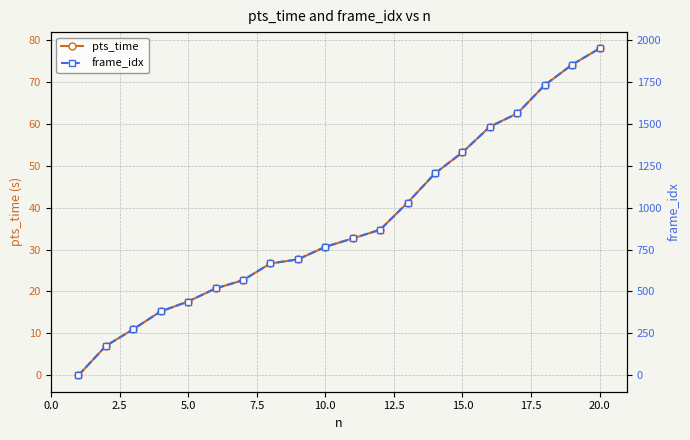

Which category has the highest value in the pts_time series?

20.0